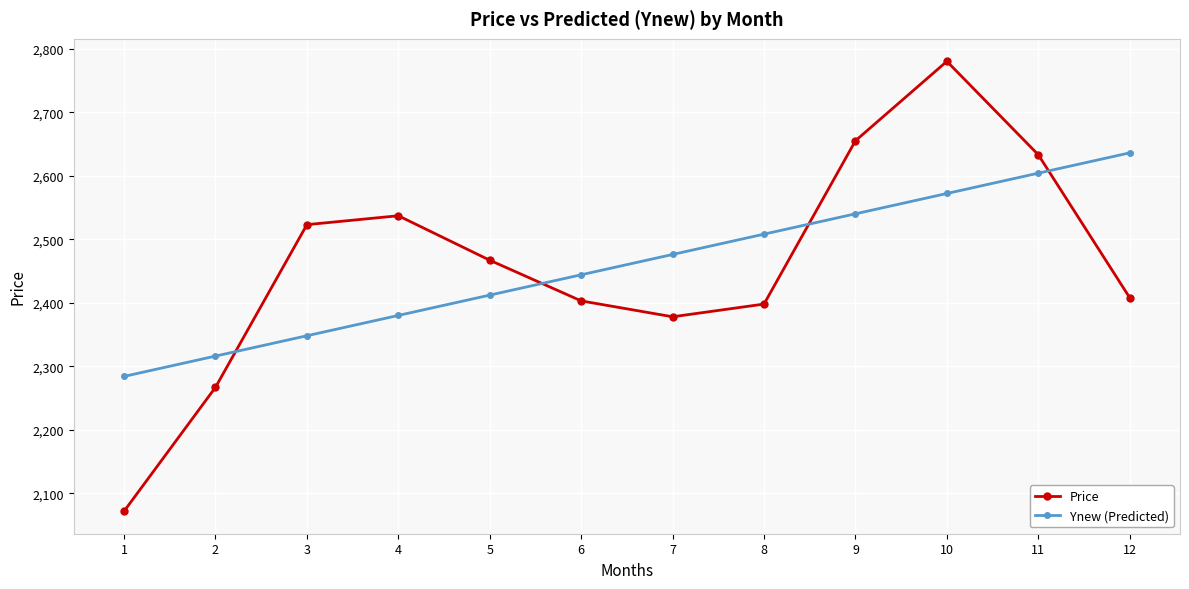

Does the chart have visible grid lines?

Yes